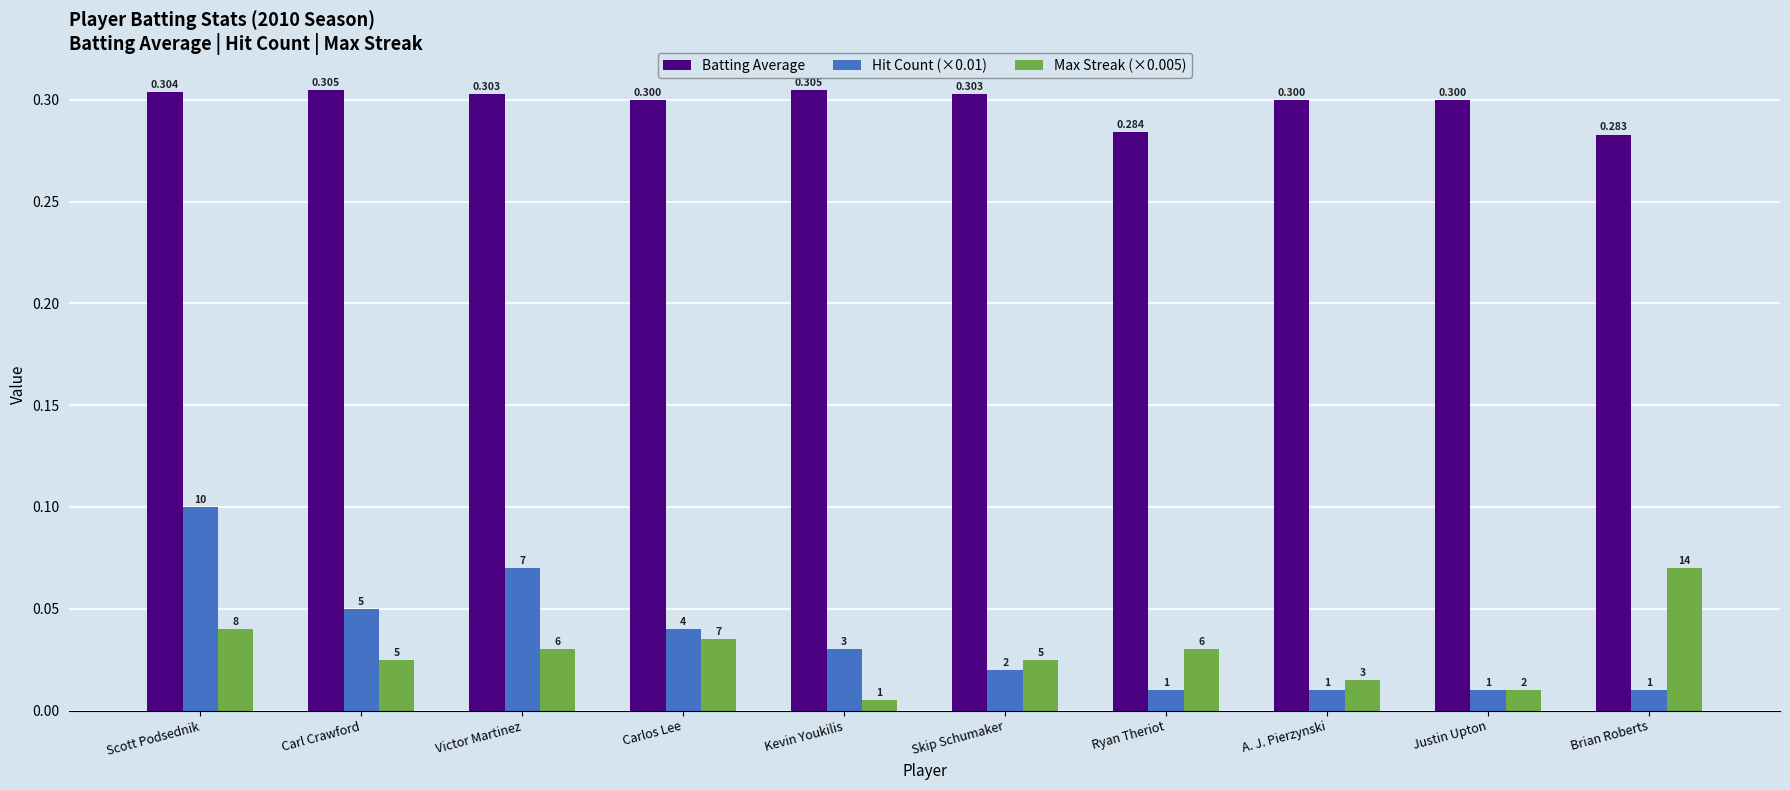

The Batting Average series shows 0.1 at Brian Roberts. True or false?

False